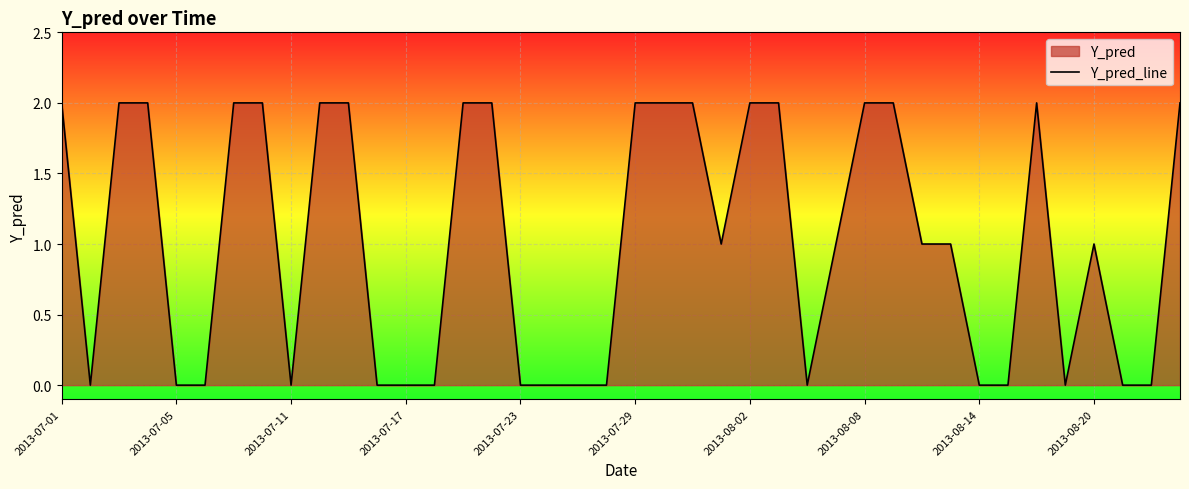

What is the difference between the values at 10 and 32?

2